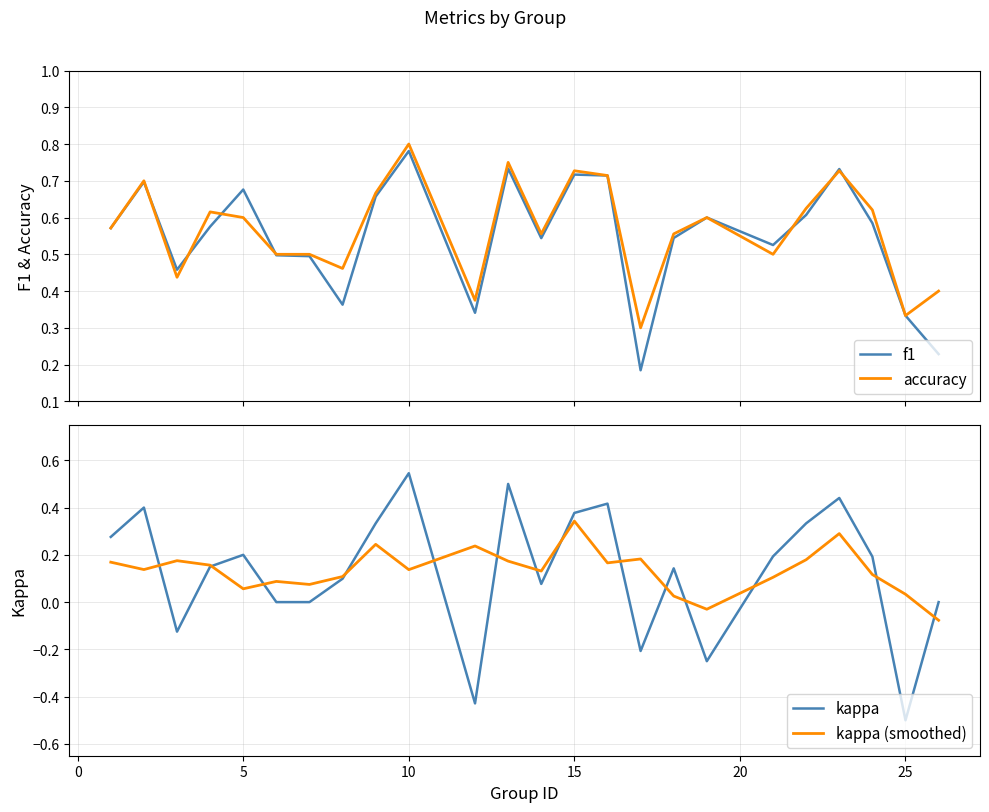

Which category has the highest value in the kappa (smoothed) series?

15